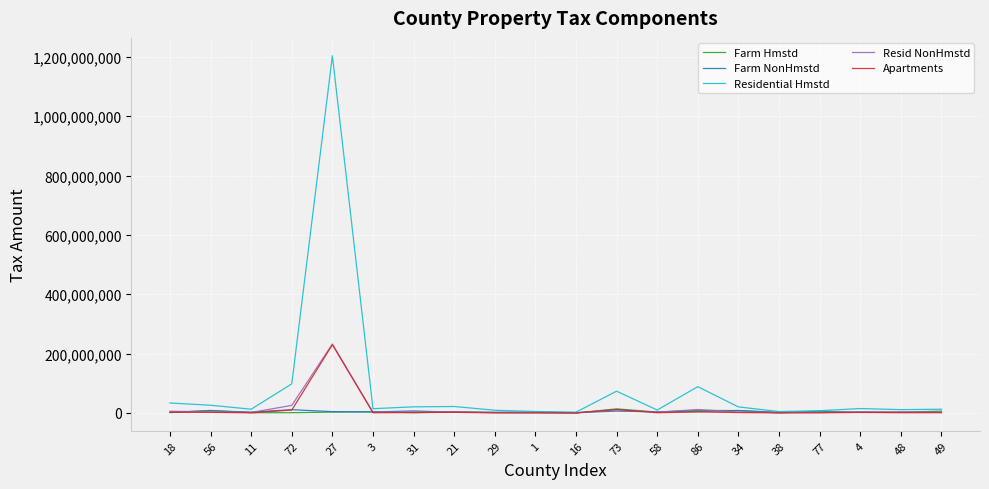

True or false: Apartments has a value of 229990520.7 at 27.

True